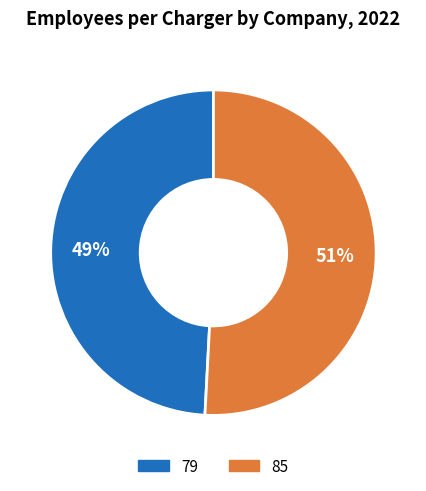

Which category has the smallest portion of the pie?

79